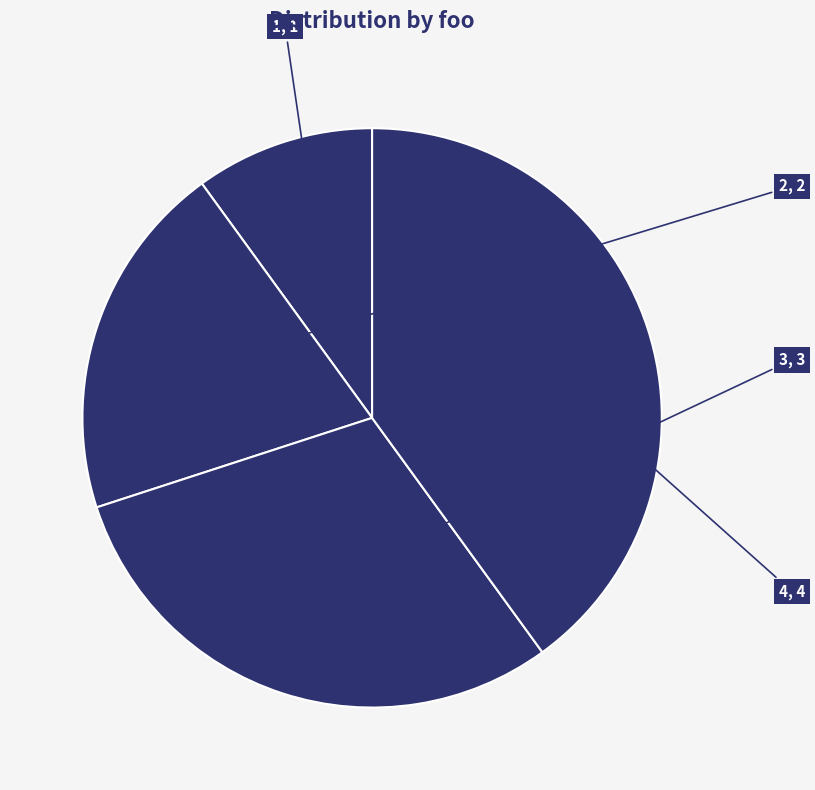

Which slice is the largest?

4